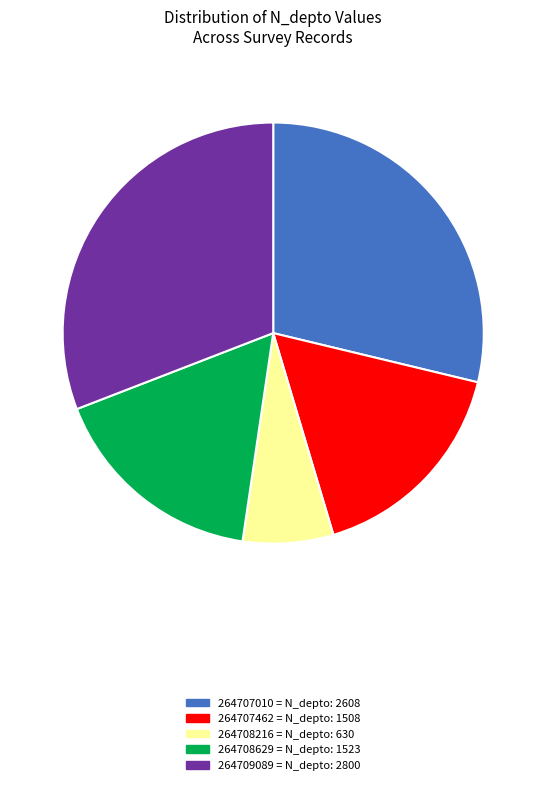

How many slices are in this pie chart?

5